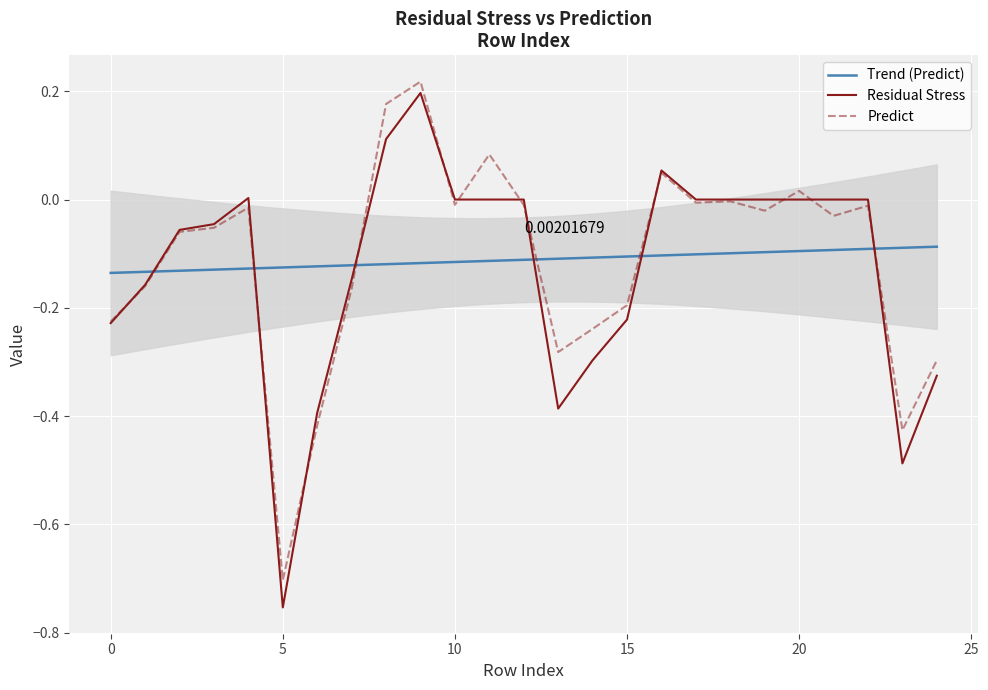

Is this an area chart (filled region under the line)?

No